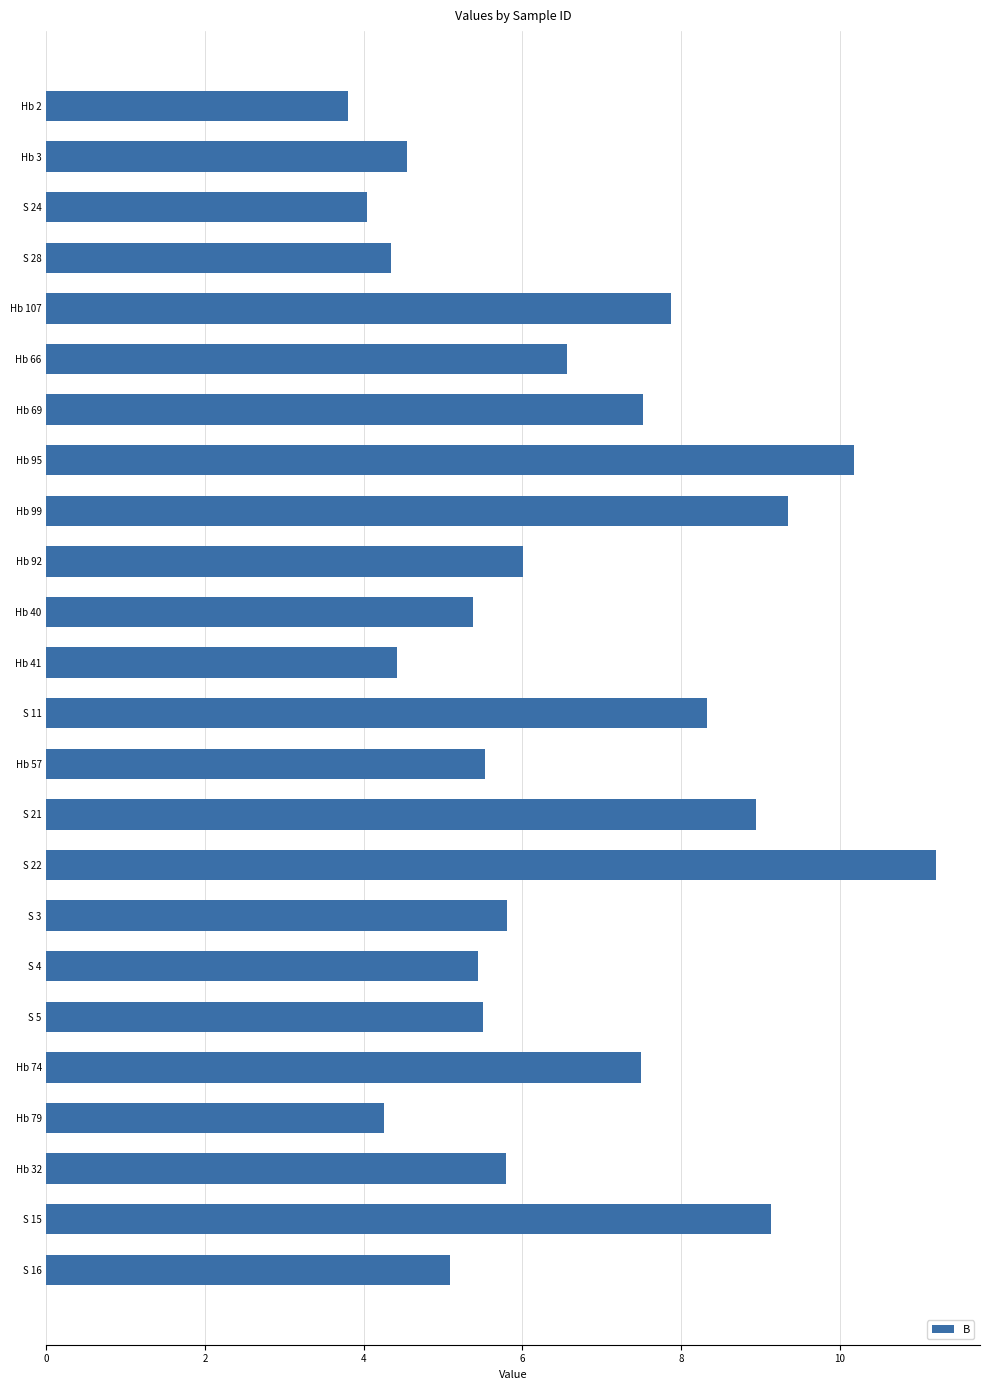

What is the value of the 17th bar from the top?

5.8